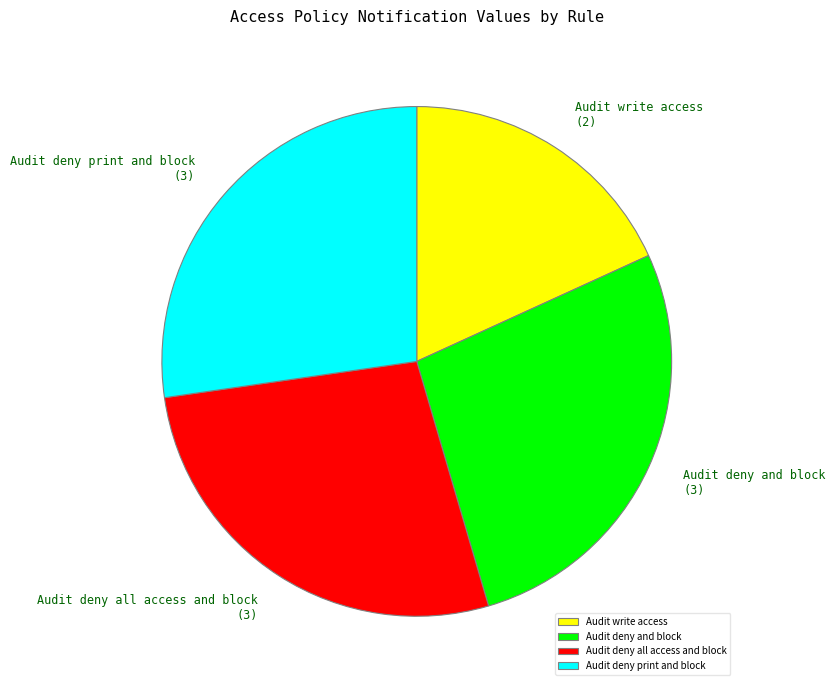

What is the smallest slice in the pie chart?

Audit write access